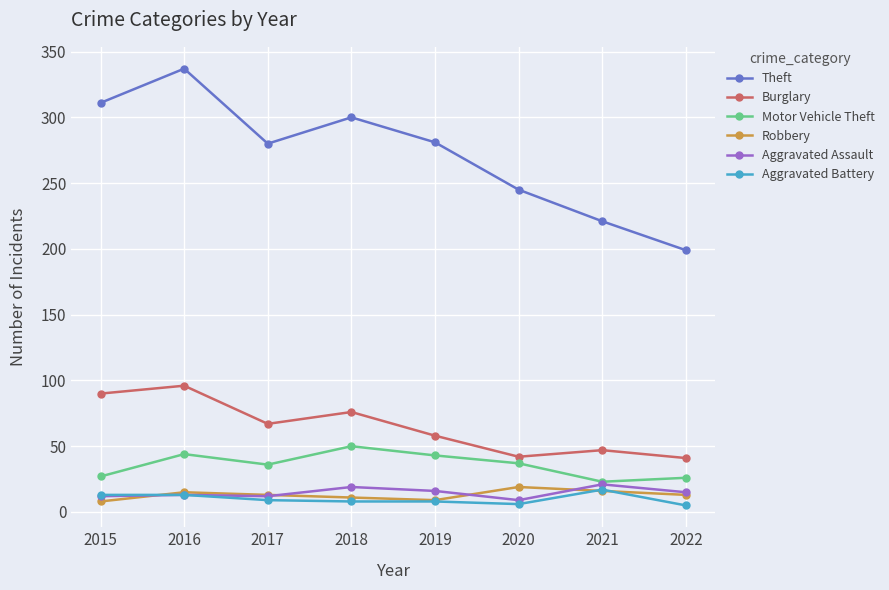

At which category does Motor Vehicle Theft reach its first local valley?

2017